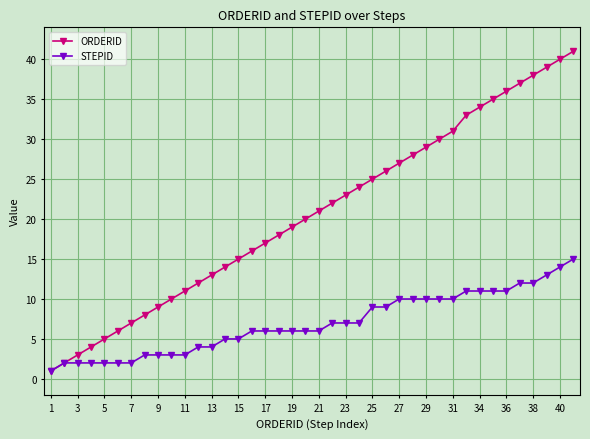

List the series in order of their peak value, highest first.

ORDERID, STEPID